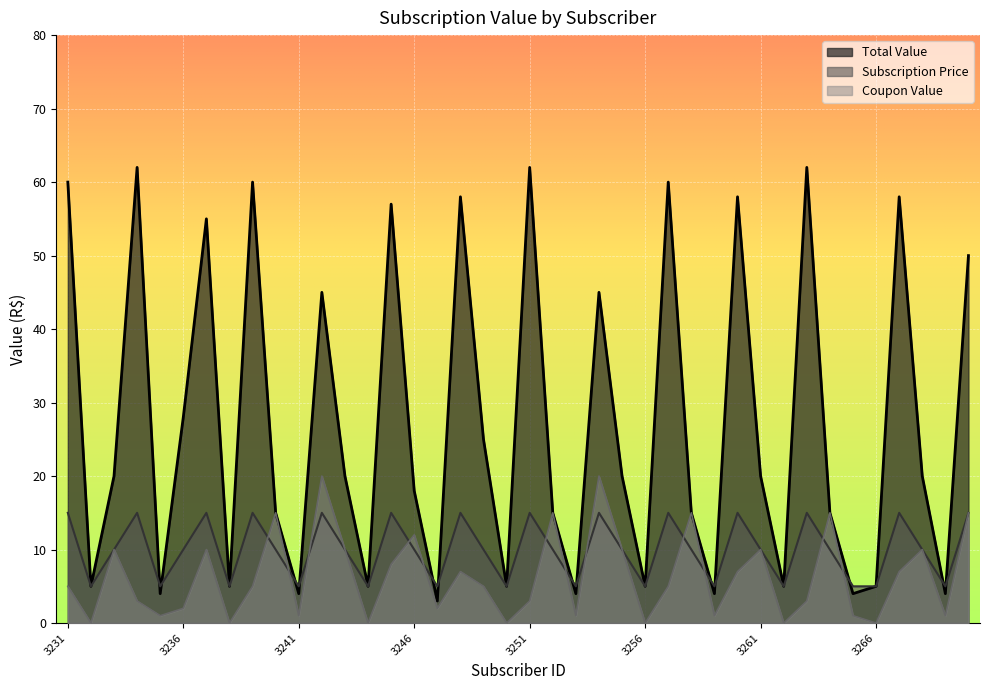

Where is the first local maximum for Subscription Price?

3234